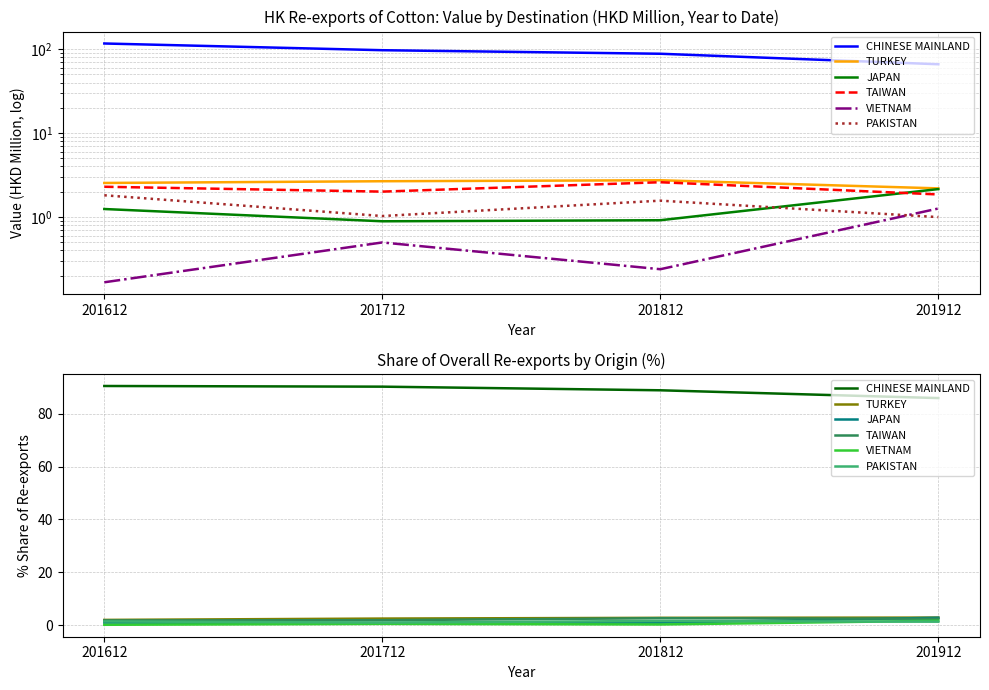

What is the sum of the PAKISTAN values at 201612 and 201812?

3.0